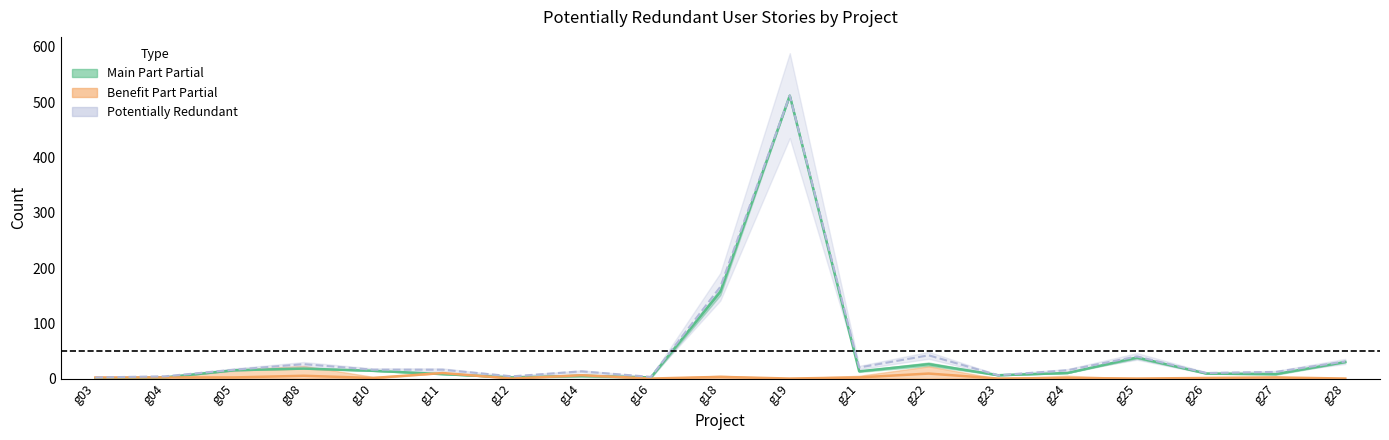

What is the difference between the second highest and second lowest values in the Potentially Redundant series?

163